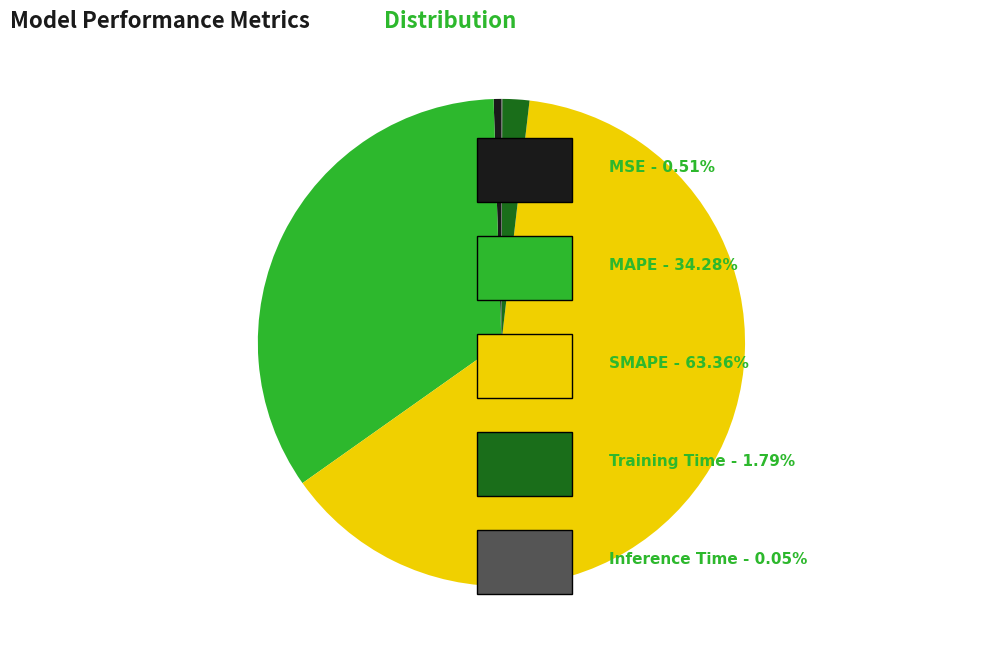

Is there any slice that represents more than half of the pie?

Yes